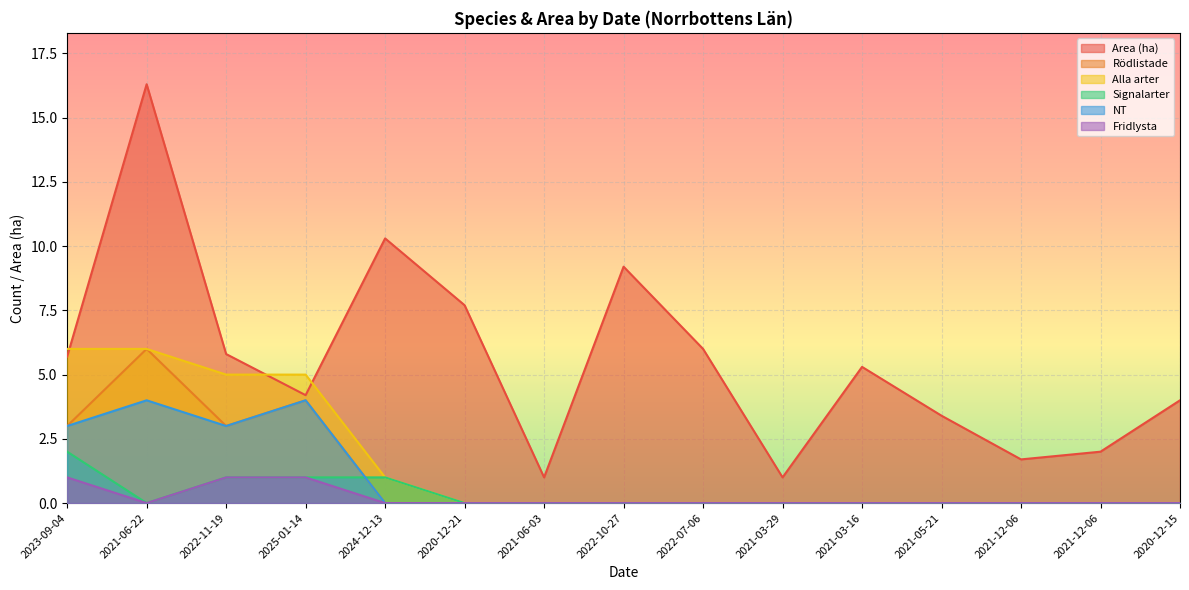

Which series has the widest spread of values?

Area (ha)